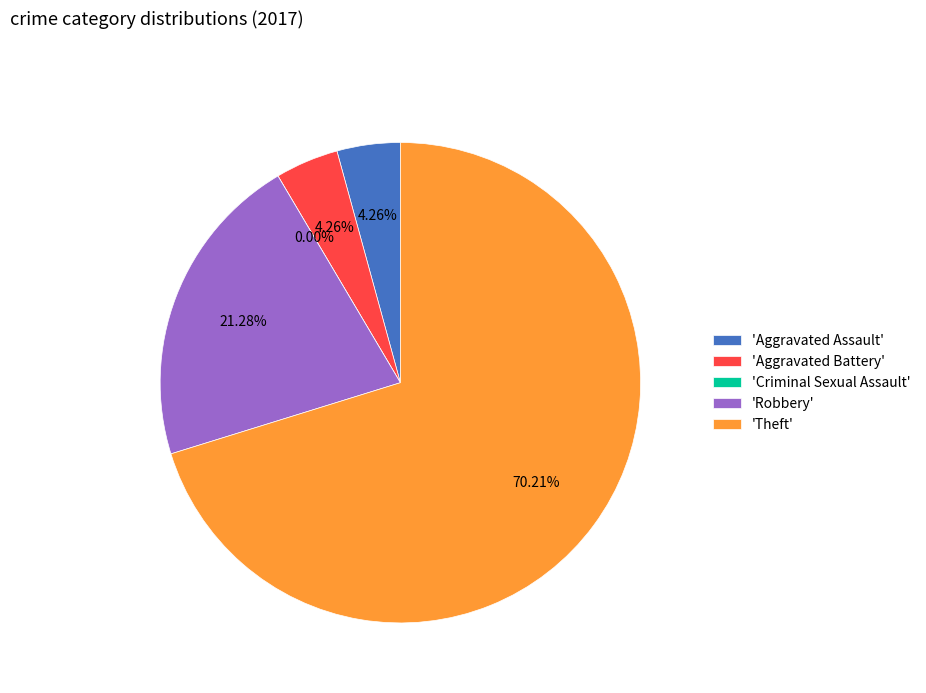

Which slice is the largest?

Theft